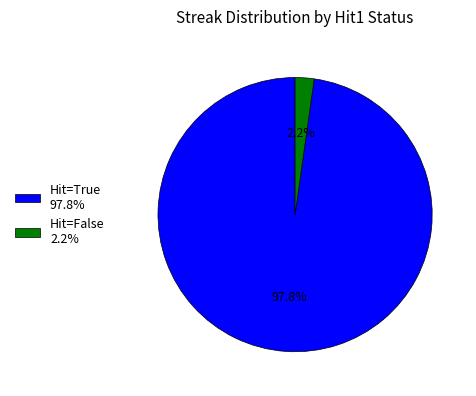

How many segments does this pie chart have?

2